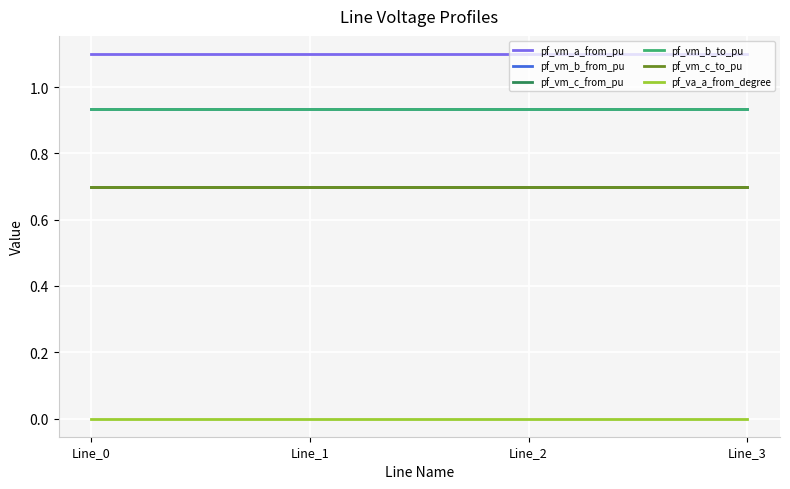

True or false: pf_vm_b_to_pu has a value of 0.9 at Line_1.

True